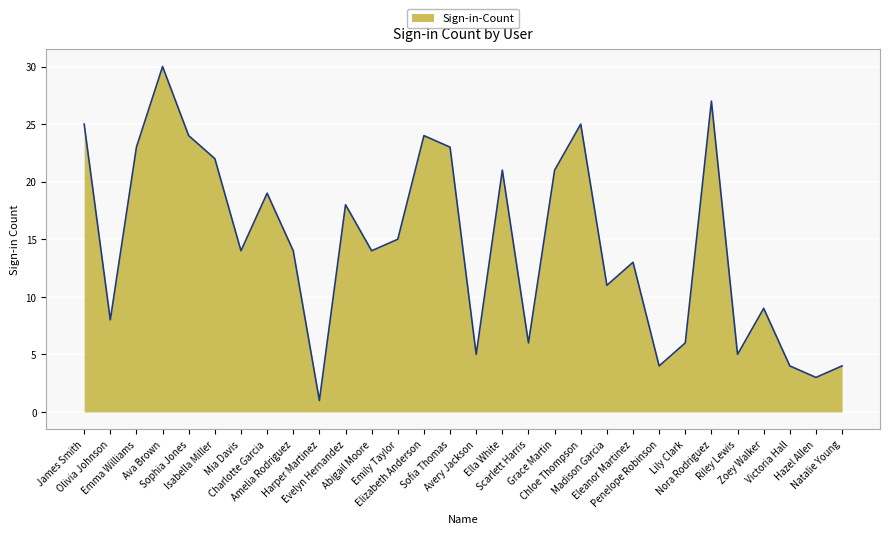

How many lines are shown in the chart?

1